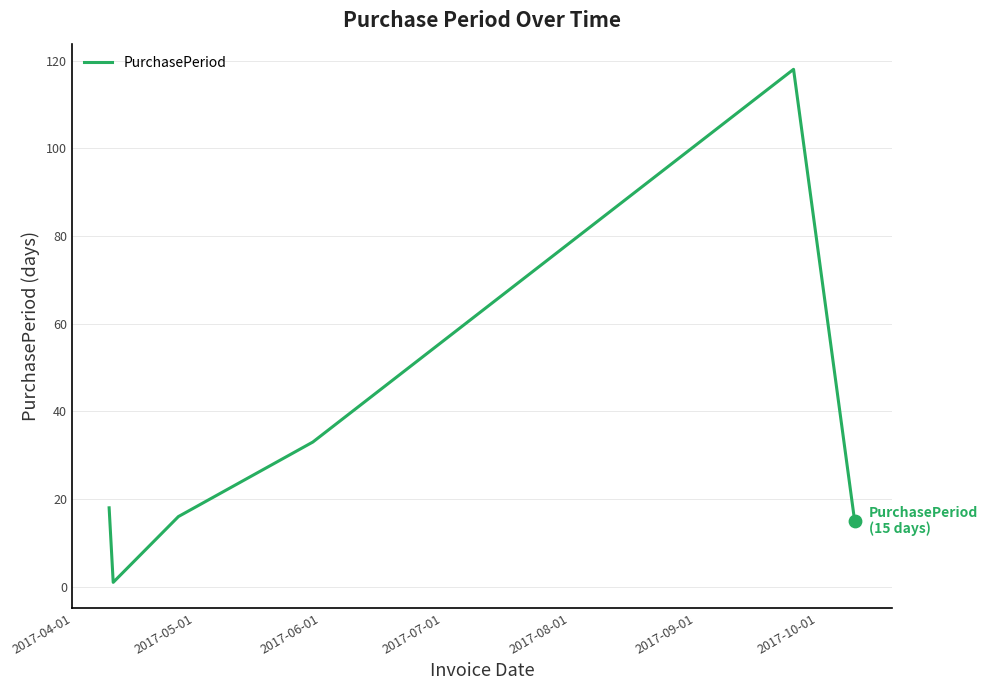

How many interior local valleys (lower than both neighbors) does the data have?

1